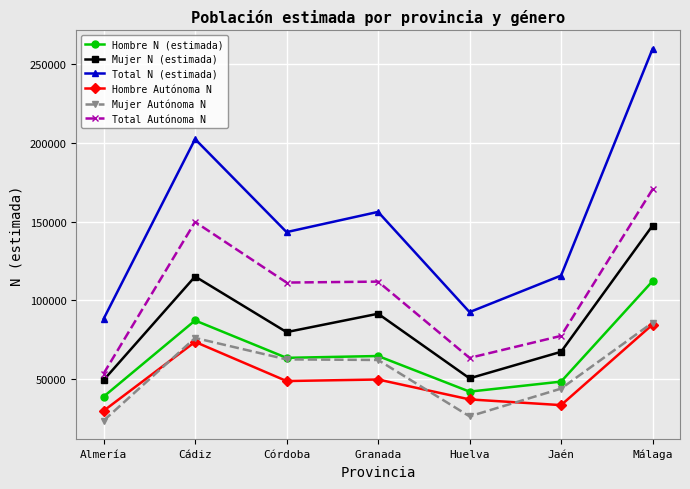

What is the value of the Hombre N (estimada) point at the 1st from the left?

38896